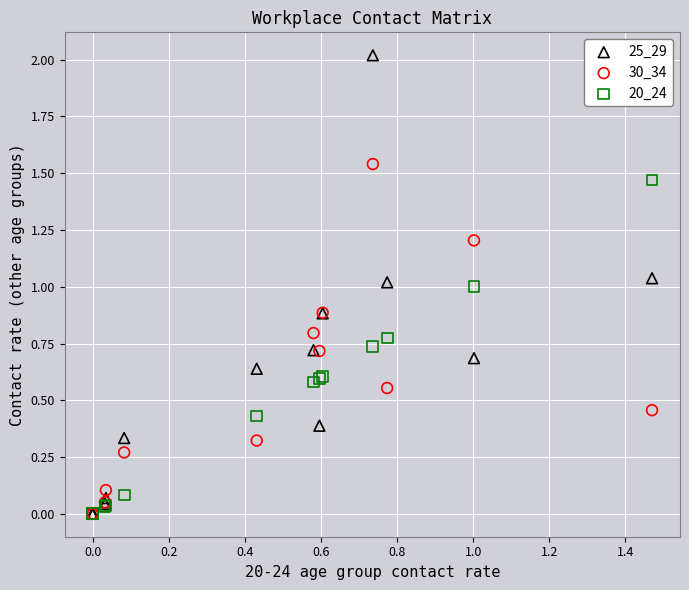

Which series reaches the maximum Y coordinate?

25_29